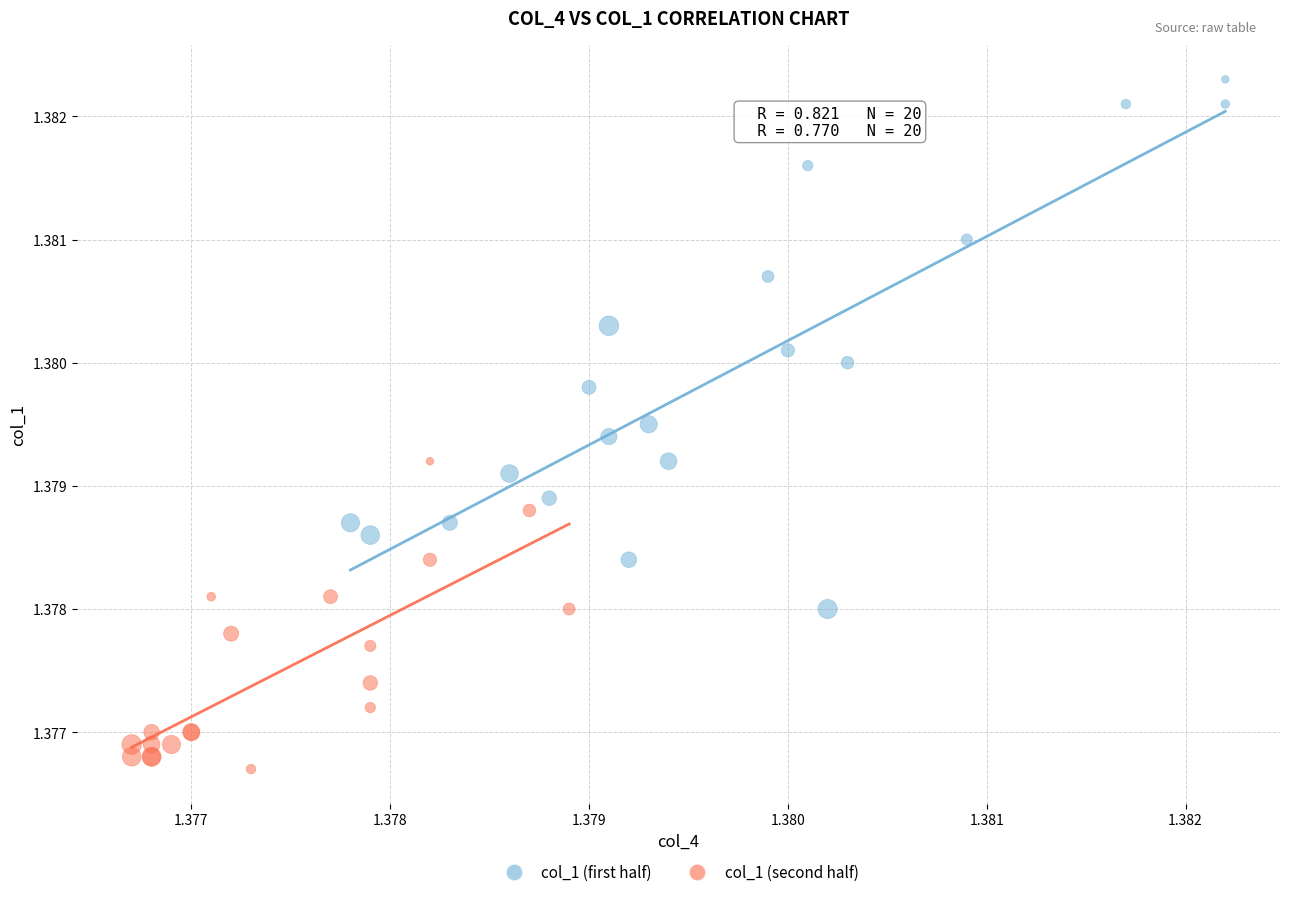

Which series has the widest spread of Y values?

col_1 (first half)